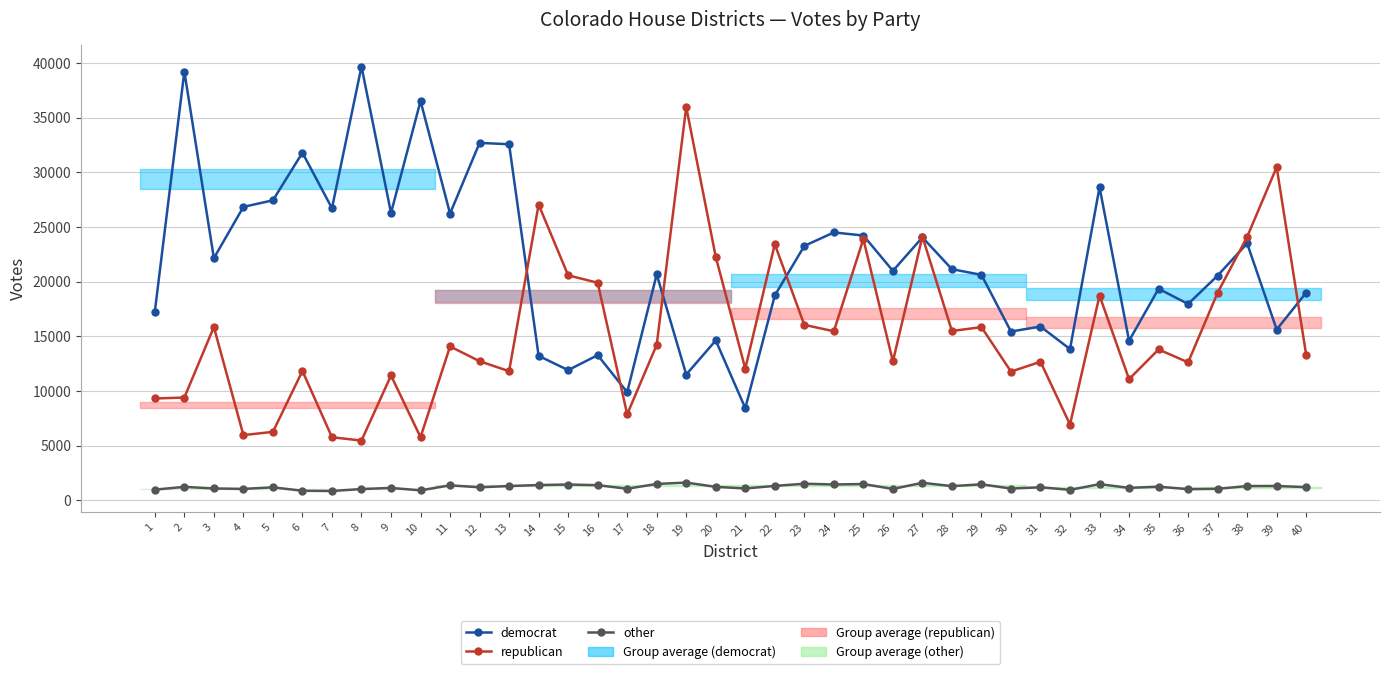

How many distinct data groups are displayed?

3